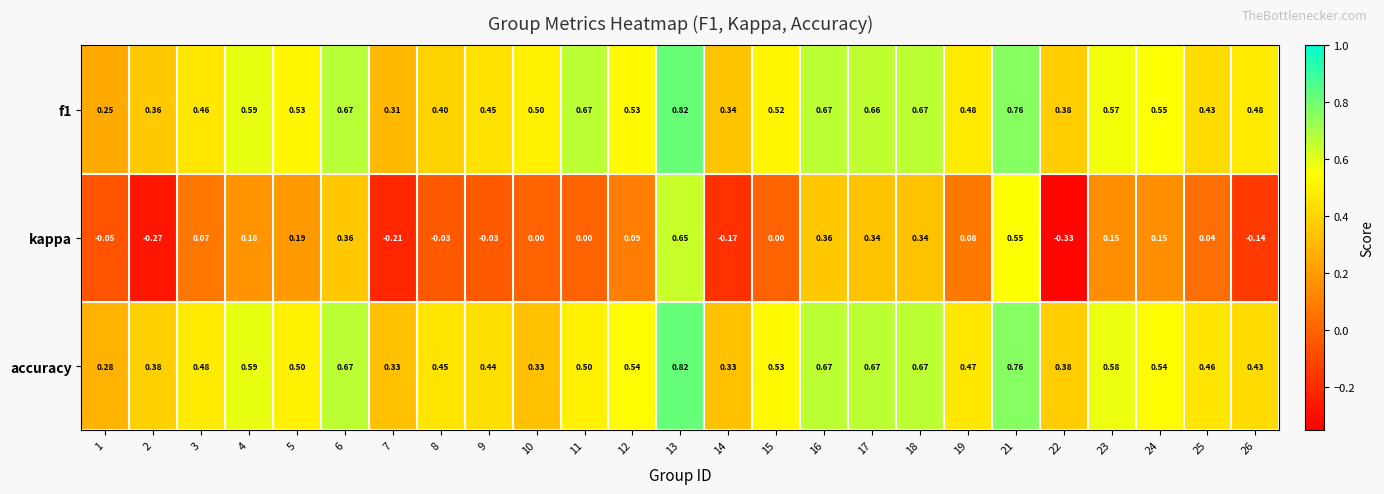

Count the number of data series in this chart.

3